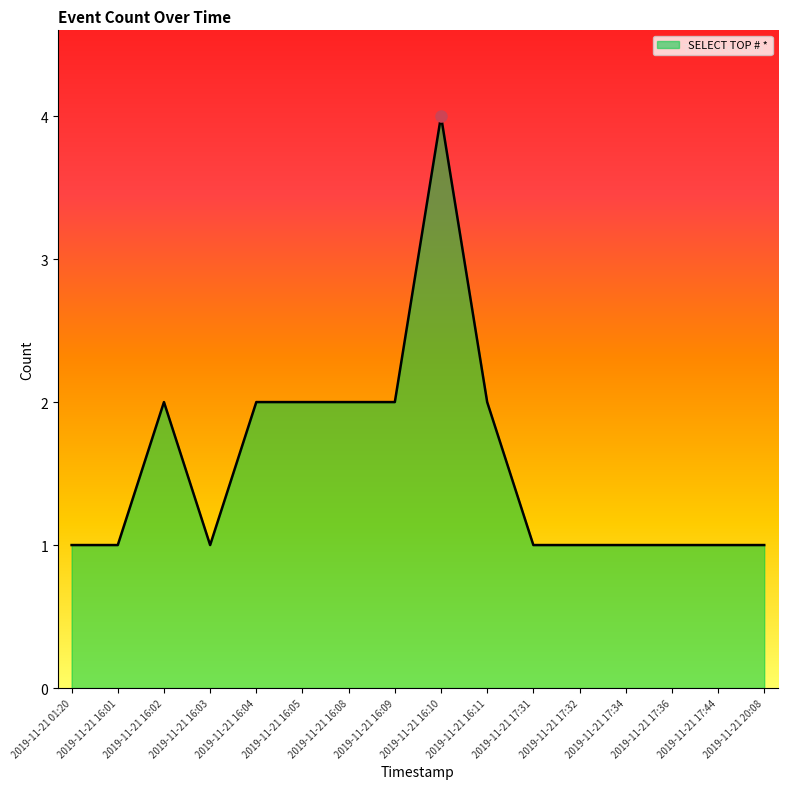

Reading left to right, transcribe all the data shown in this chart.

1	1	2	1	2	2	2	2	4	2	1	1	1	1	1	1